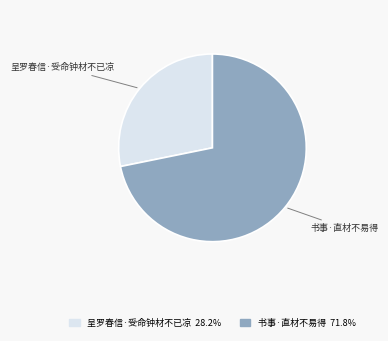

True or false: 书事·直材不易得 accounts for 72% of the total.

True